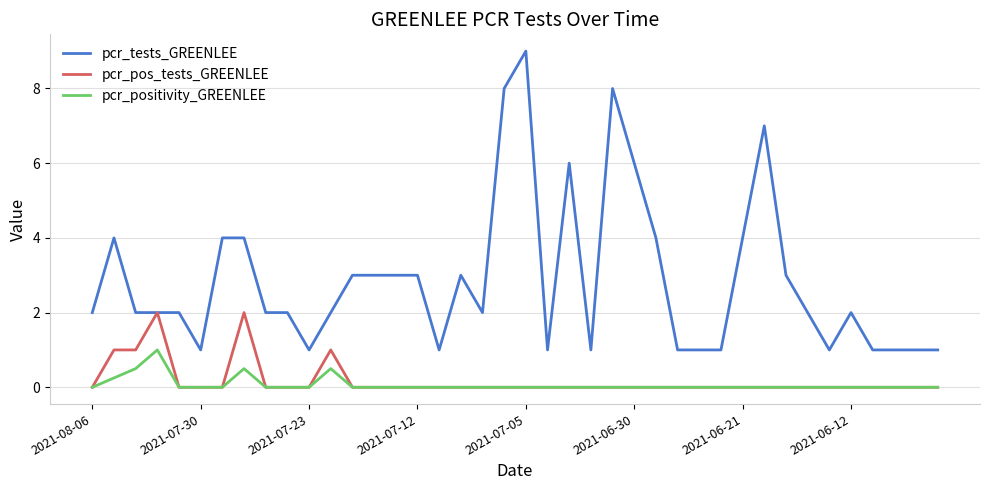

What is the difference between the maximum and minimum values in the pcr_positivity_GREENLEE series?

1.0